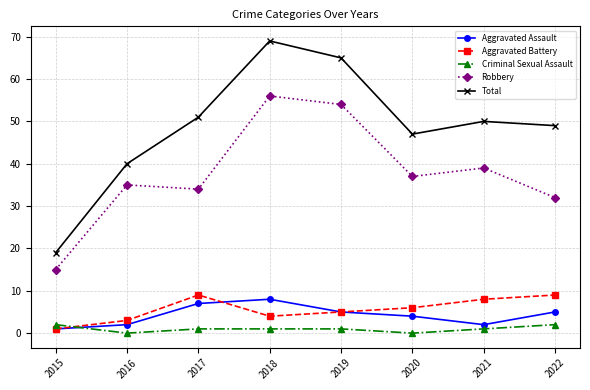

Does the chart have visible grid lines?

Yes